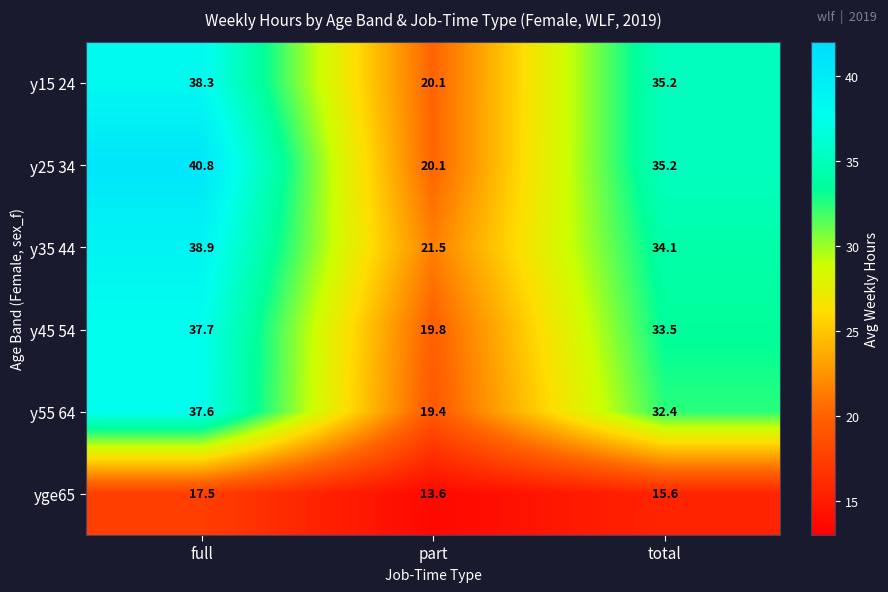

What is the difference between the yge65 values at full and part?

3.9